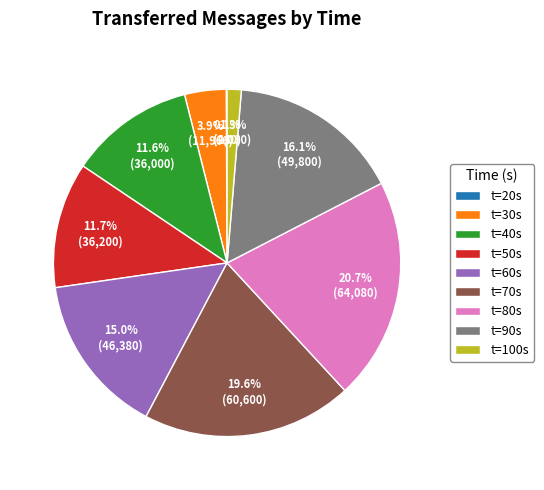

What portion of the pie excludes t=70s?

80.4%